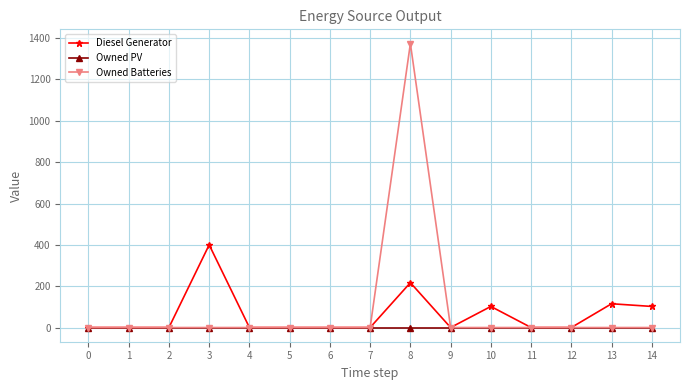

What is the sum of all Diesel Generator values?

936